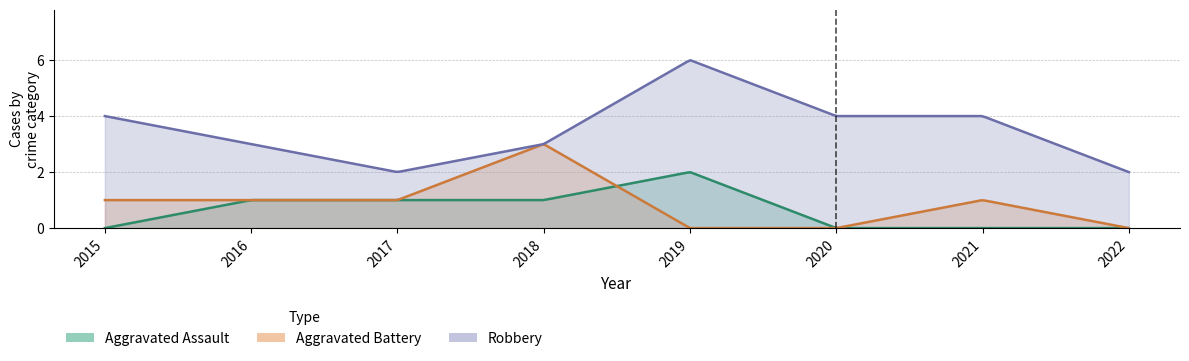

Where is the first local maximum for Robbery?

2019